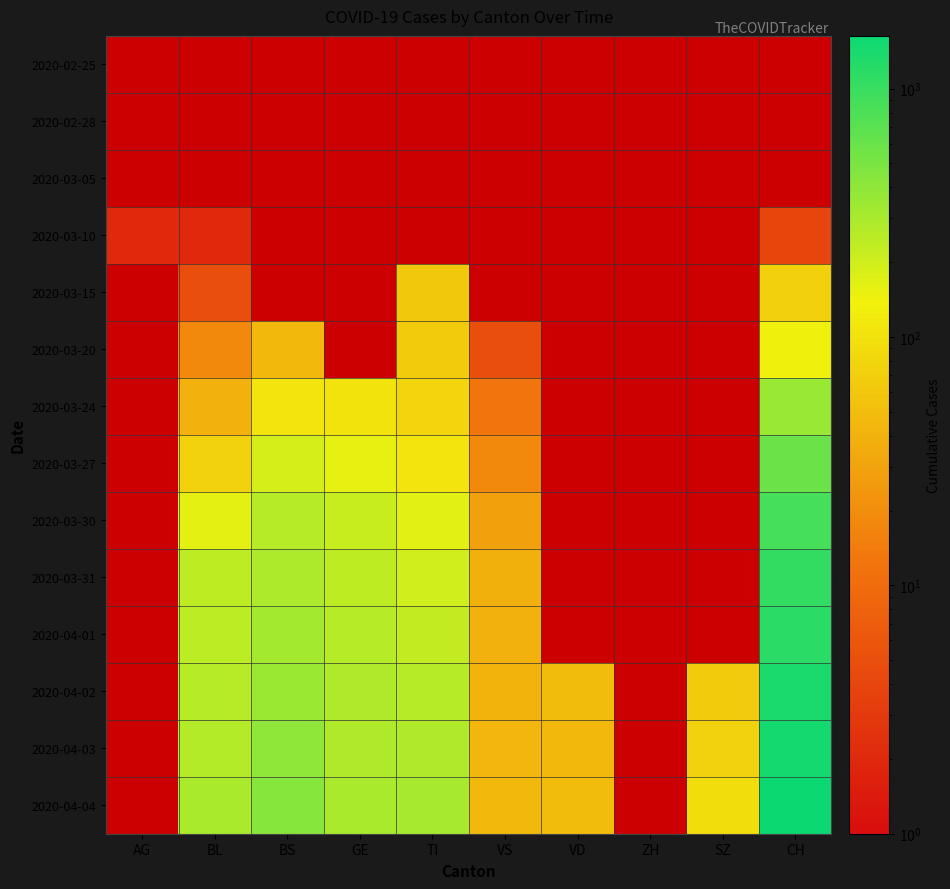

List the series in order of their overall mean, highest first.

2020-02-25, 2020-02-28, 2020-03-05, 2020-03-10, 2020-03-15, 2020-03-20, 2020-03-24, 2020-03-27, 2020-03-30, 2020-03-31, 2020-04-01, 2020-04-02, 2020-04-03, 2020-04-04